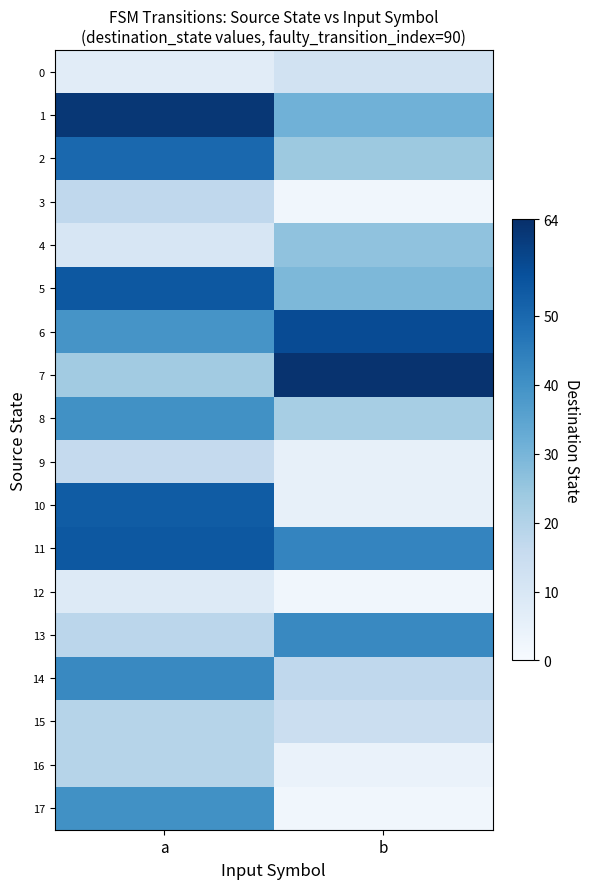

Rank the series at b from highest to lowest value.

7, 6, 11, 13, 1, 5, 4, 2, 8, 14, 15, 0, 9, 10, 16, 3, 12, 17